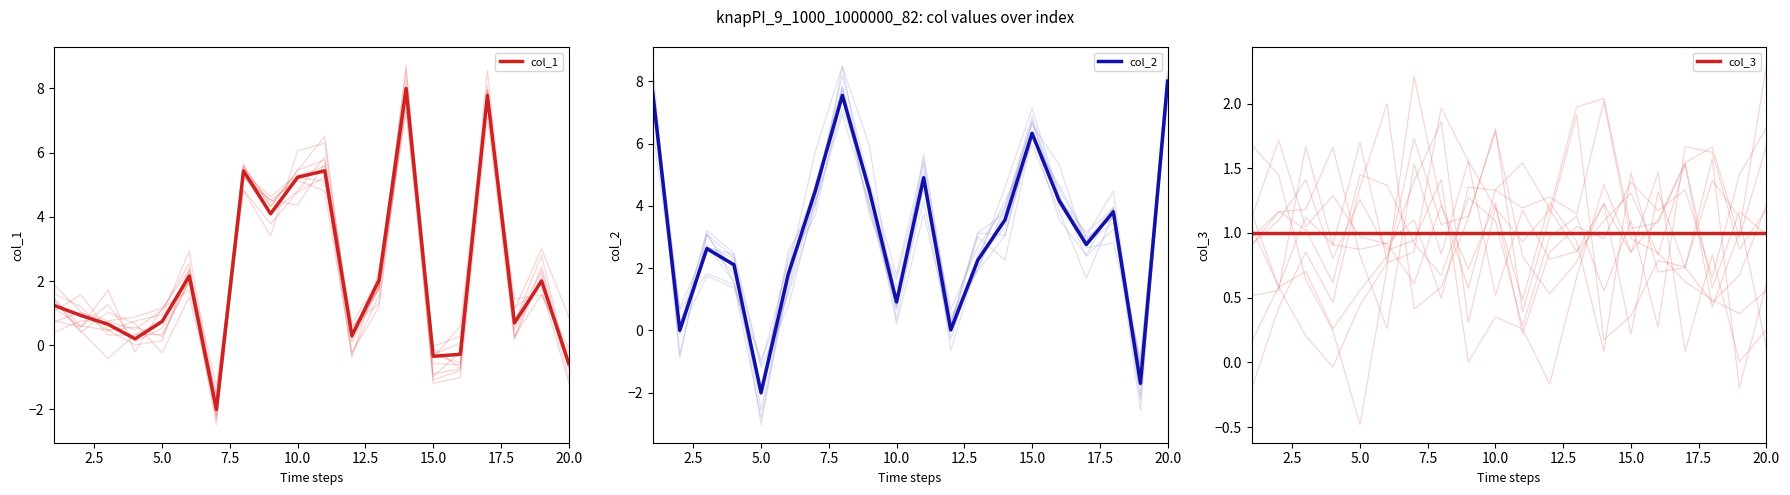

What is the lowest value of the col_1 series?

-2.0